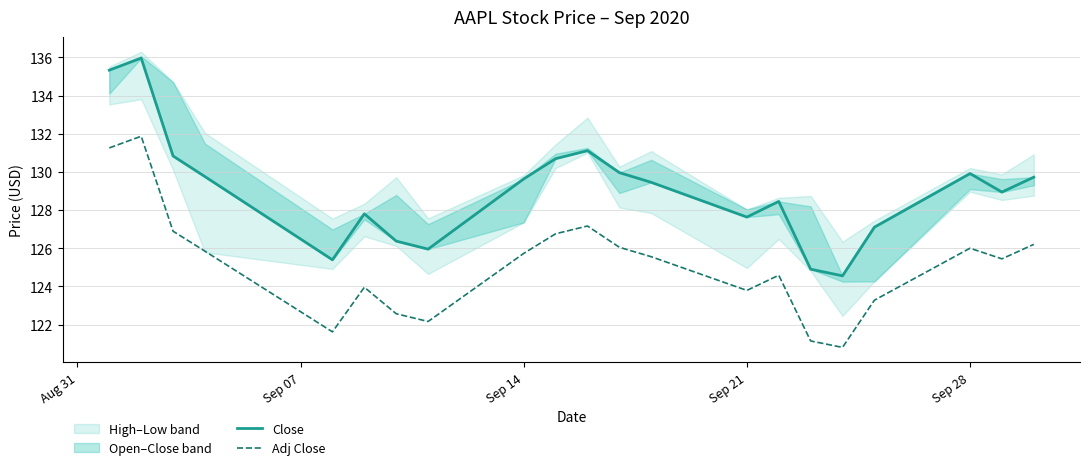

What is the average value of the Adj Close series?

125.2